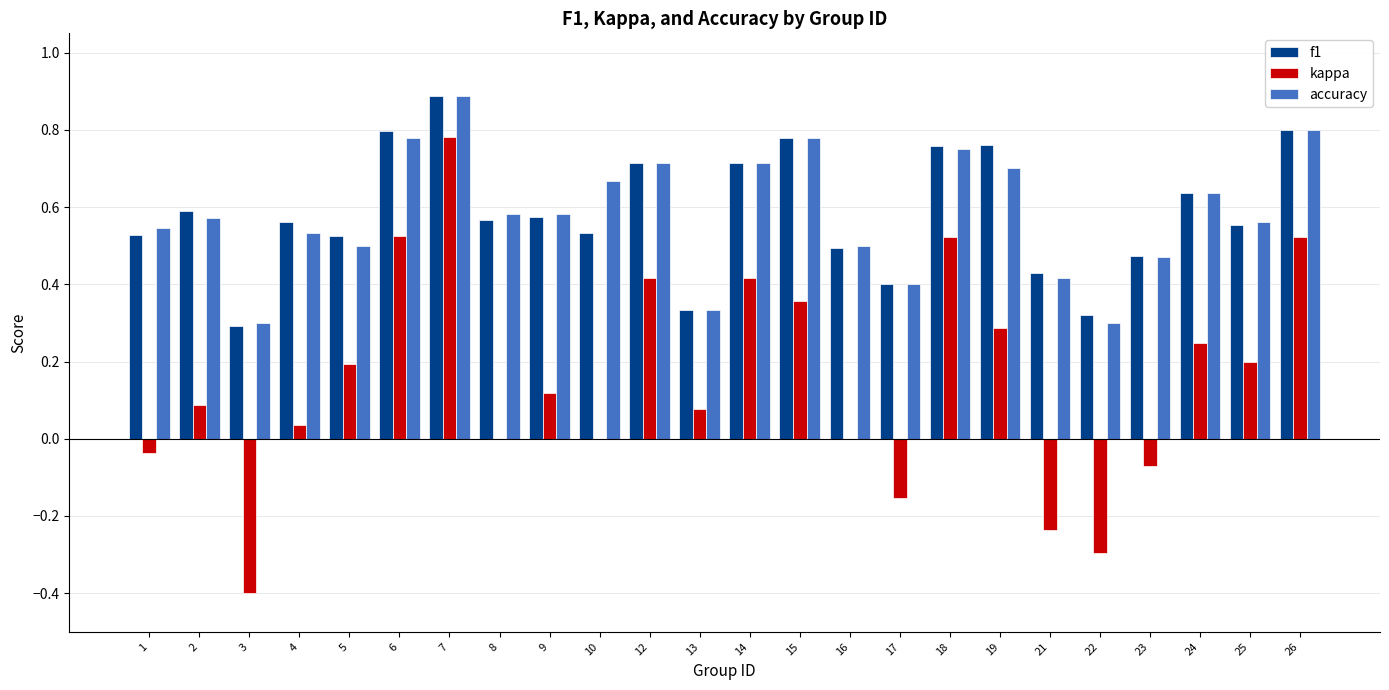

Is the value of accuracy at 3 greater than the value of kappa at 3?

Yes